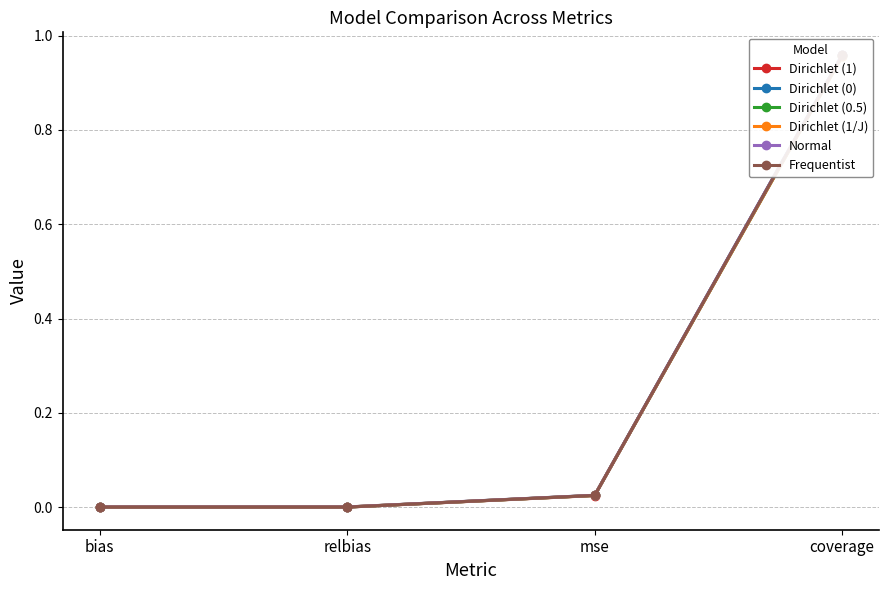

How many lines are shown in the chart?

6